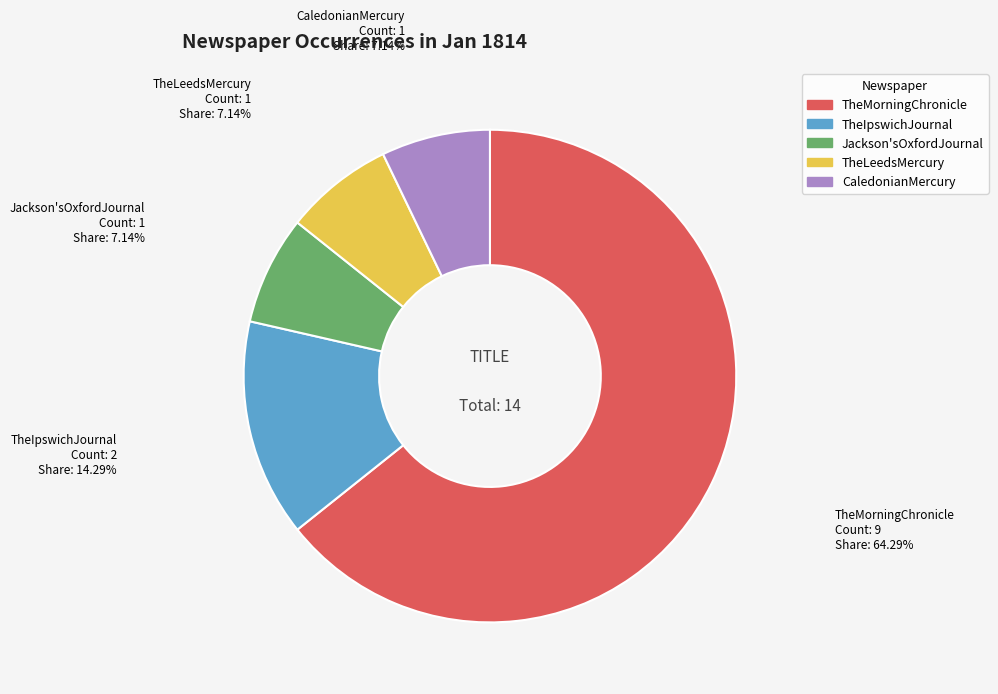

The TheLeedsMercury slice represents 1% of the pie. True or false?

False